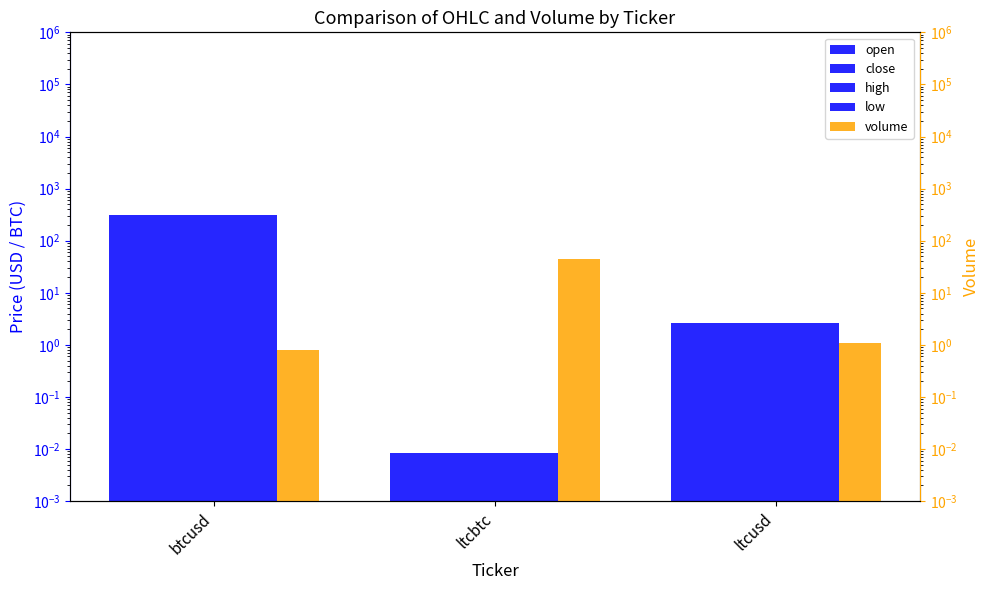

Which series has the widest spread of values?

open